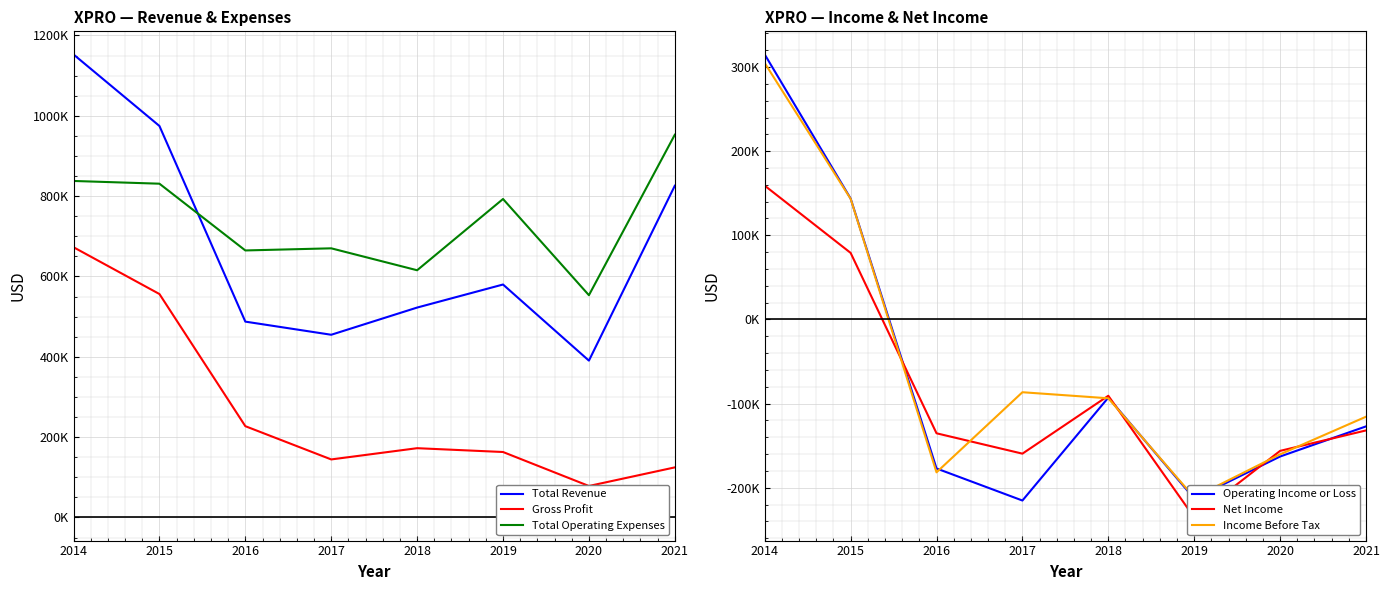

At which category does the chart reach its minimum across all series?

2019